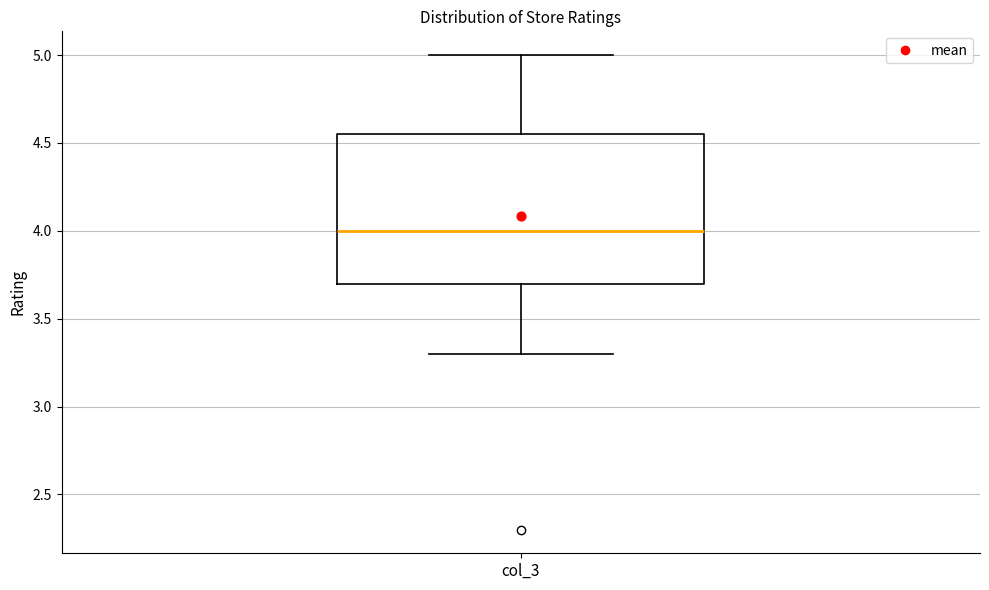

Where is the upper edge of the box for col_3 on the y-axis? The values are not printed on the chart, so give them approximately, as read against the axis.

4.55